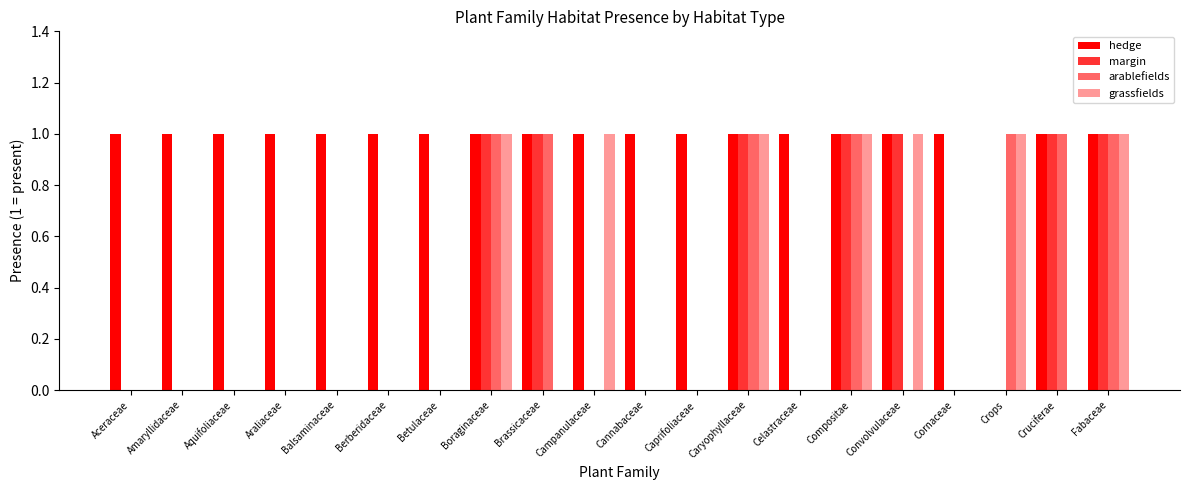

Which has a higher value, Aquifoliaceae or Cruciferae?

Aquifoliaceae